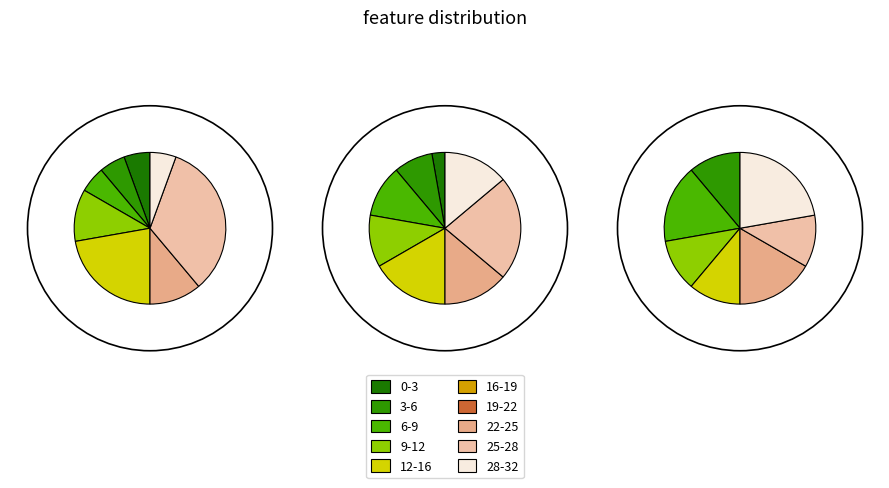

Rank the categories by output_0 value from highest to lowest.

4, 1, 7, 5, 0, 2, 3, 9, 8, 6